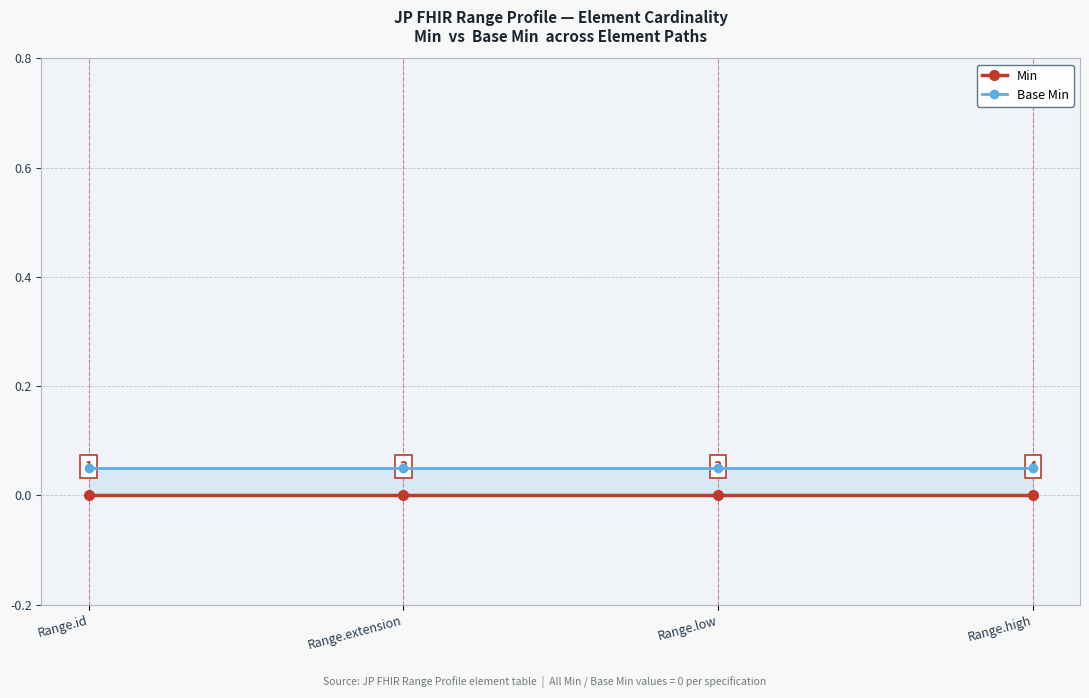

Rank the series by their average value, from highest to lowest.

Base Min, Min